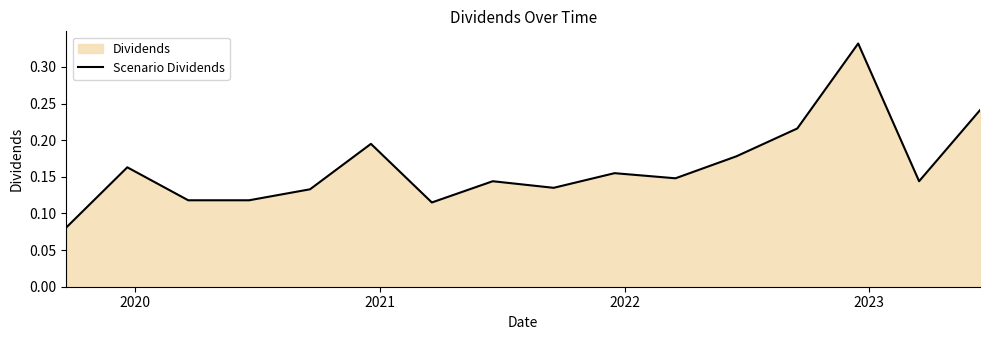

Reading left to right, transcribe all the data shown in this chart.

0.1	0.2	0.1	0.1	0.1	0.2	0.1	0.1	0.1	0.2	0.1	0.2	0.2	0.3	0.1	0.2